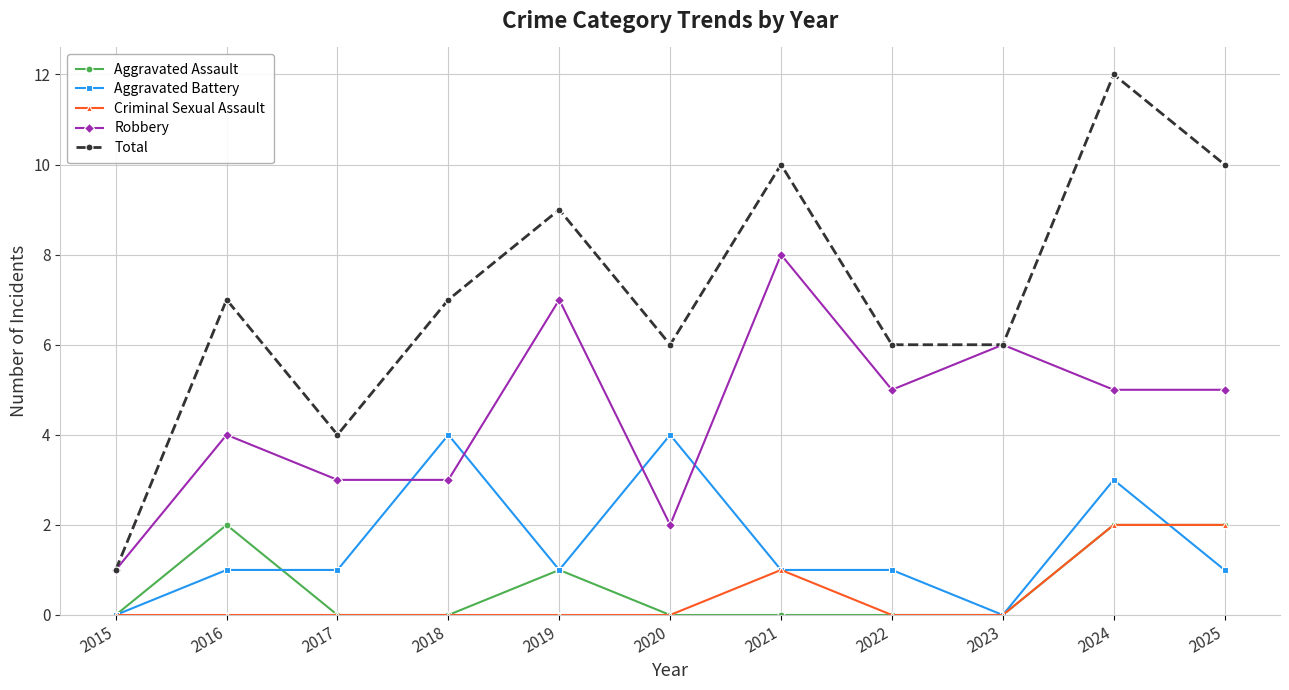

At which category does Total reach its first local peak?

2016